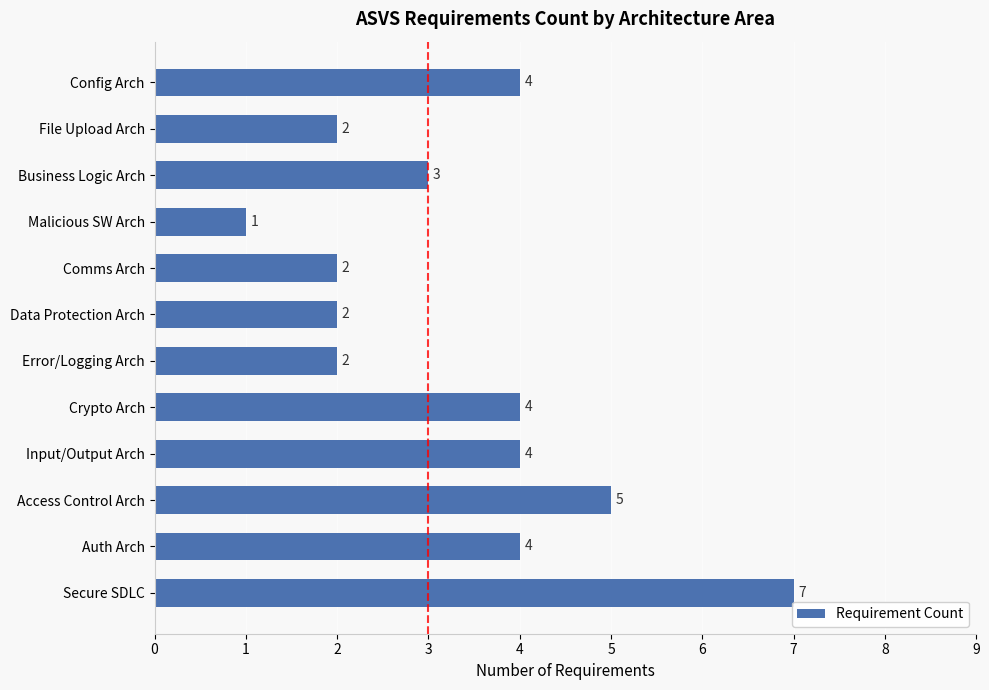

Approximately how many times larger is the value at Malicious SW Arch compared to Comms Arch?

0.5